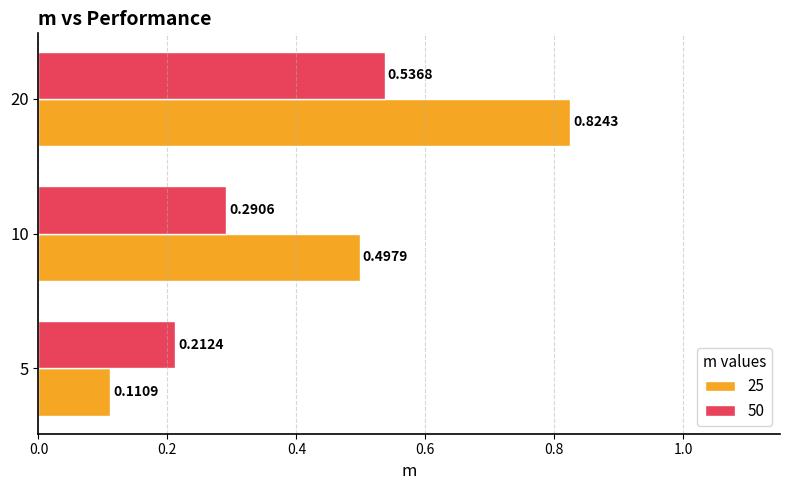

What are all the series names shown in the legend?

25, 50